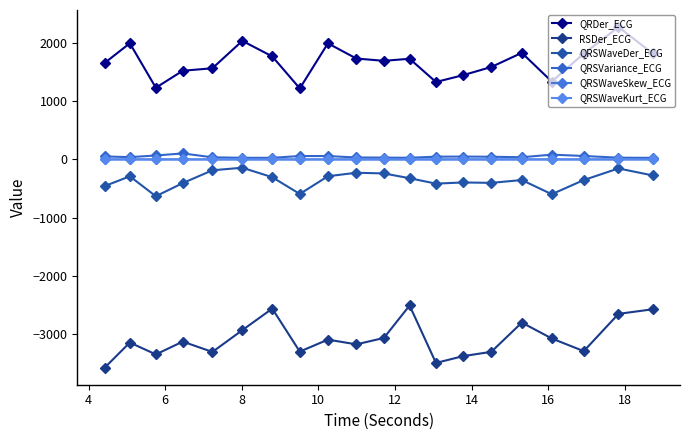

What is the maximum value shown in the chart?

2279.6